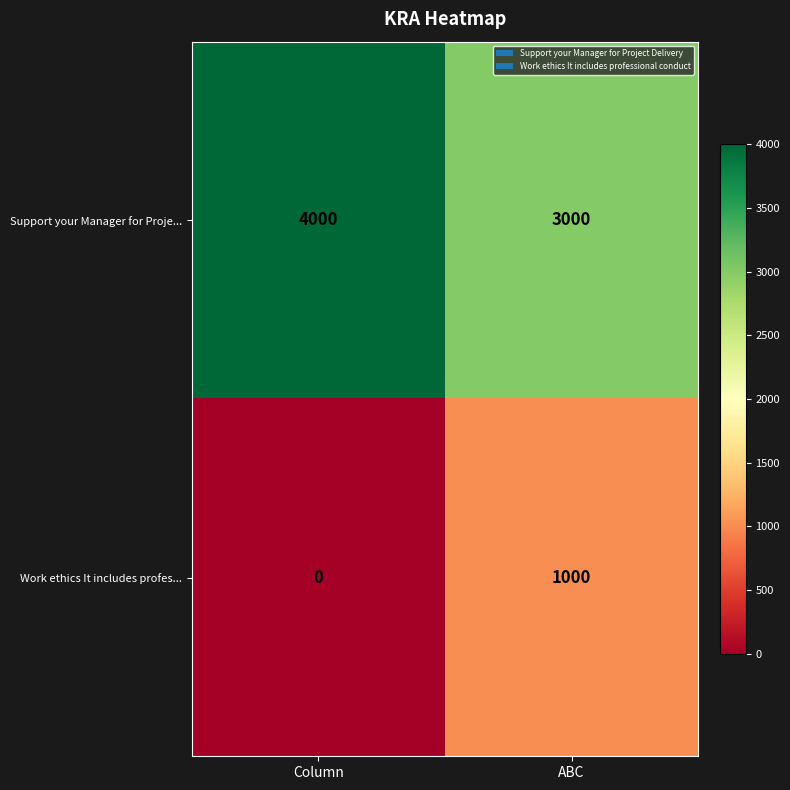

What is the sum of all Work ethics It includes profes... values?

1000